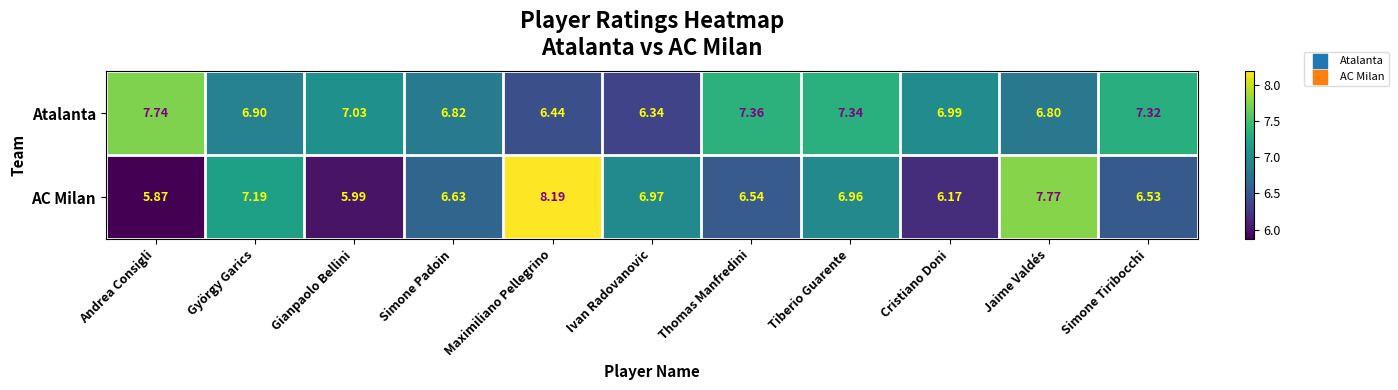

Where does the AC Milan series first go above 6?

György Garics